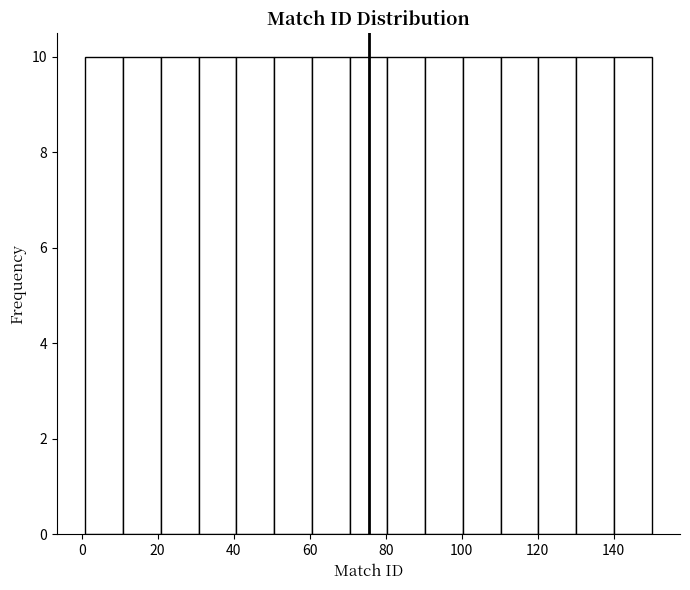

Reading left to right, transcribe this chart: for each bar, give the range it covers on the x-axis and its height. Neither the bar edges nor the heights are printed on the chart, so give them approximately, as read against the axes.

2 to 10: 10
10 to 20: 10
20 to 30: 10
30 to 40: 10
40 to 50: 10
50 to 60: 10
60 to 70: 10
70 to 80: 10
80 to 90: 10
90 to 100: 10
100 to 110: 10
110 to 120: 10
120 to 130: 10
130 to 140: 10
140 to 150: 10